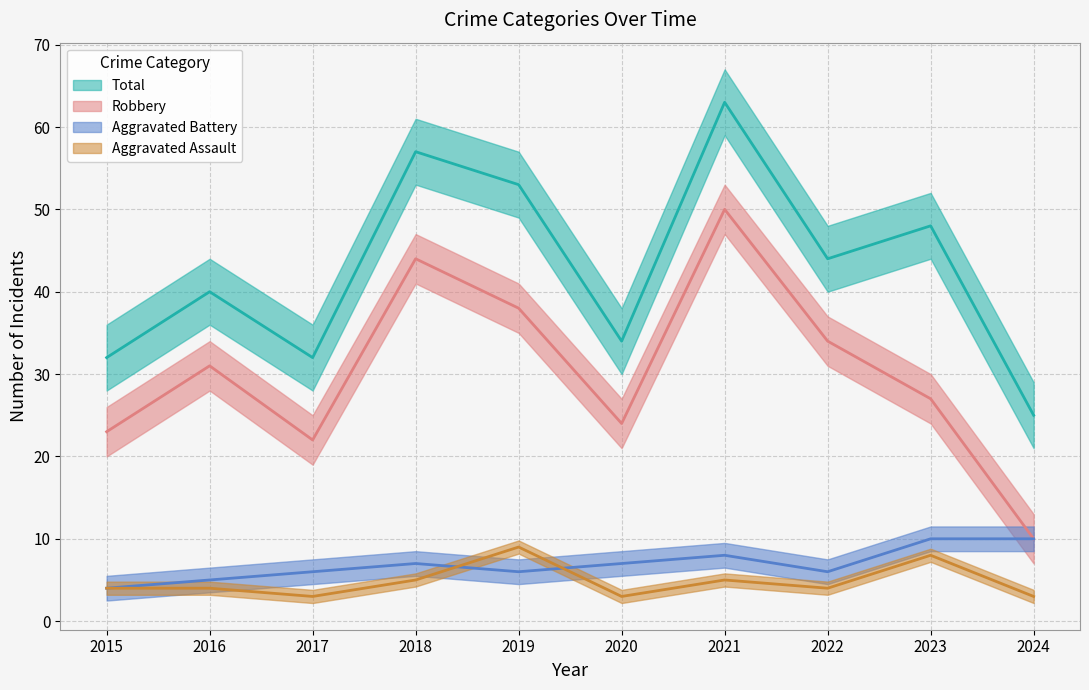

How many series are shown in this chart?

4